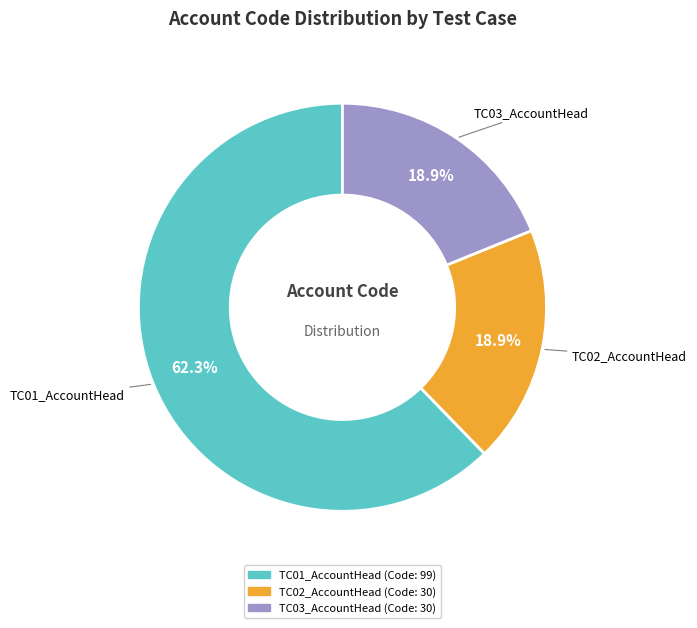

Which category has the biggest portion of the pie?

TC01_AccountHead